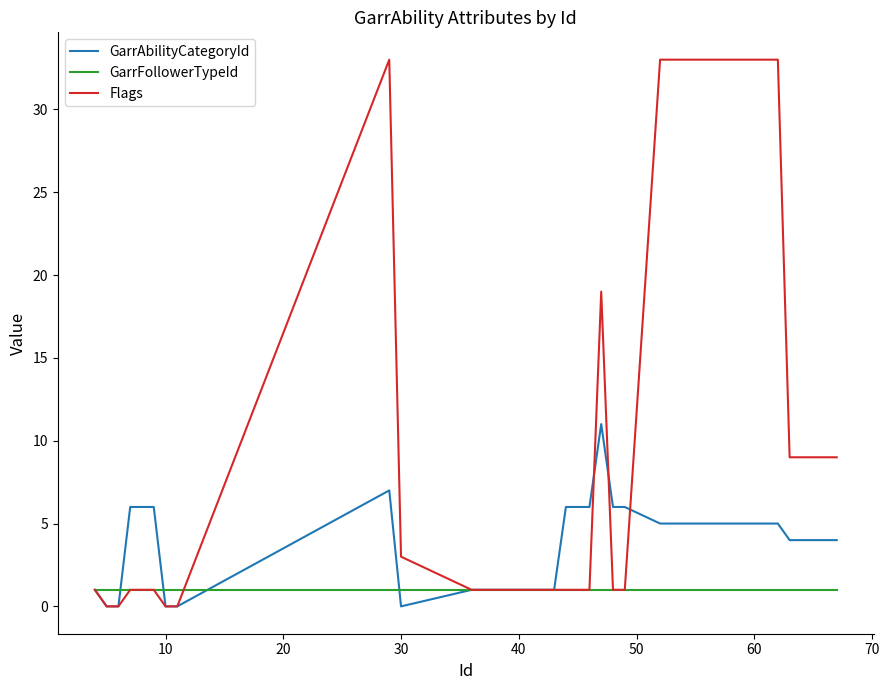

What is the difference between the maximum and minimum values in the Flags series?

33